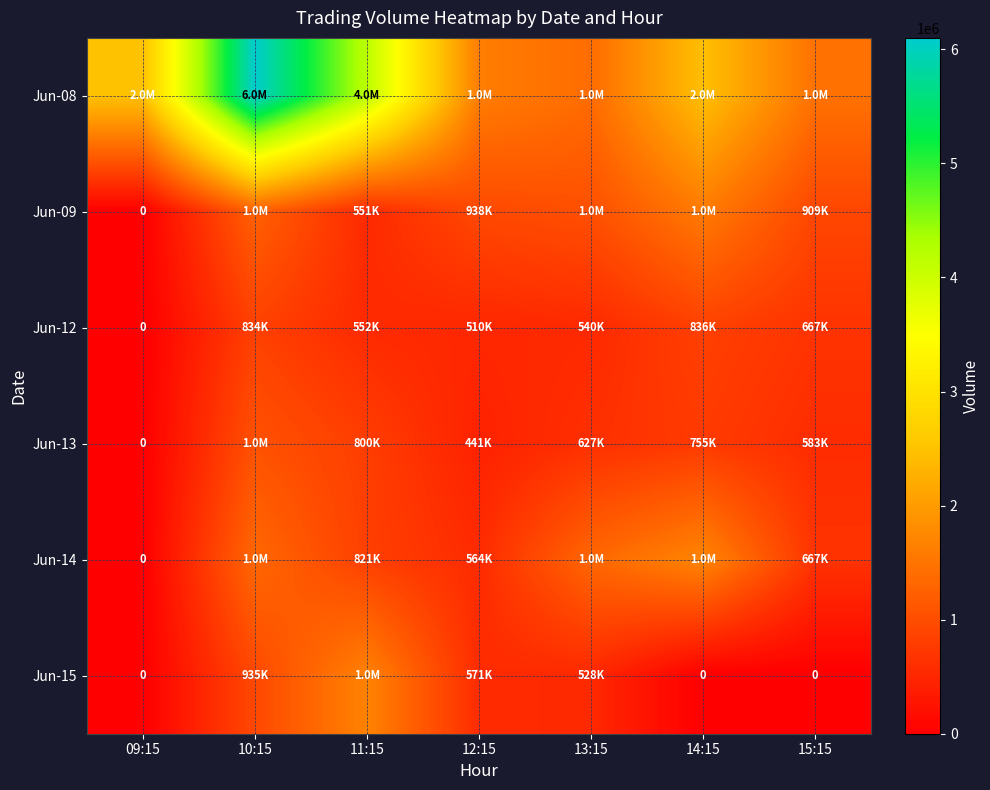

How many values in the Jun-09 series exceed 938465?

3